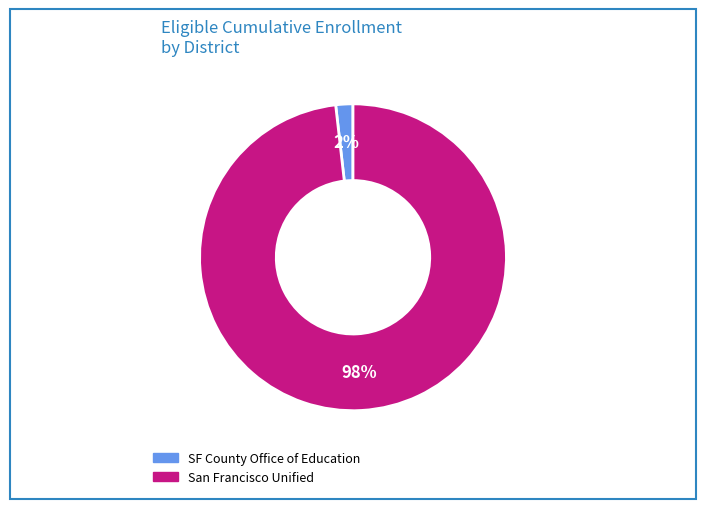

To the nearest percent, what is the difference between the largest and smallest slice percentages?

96%